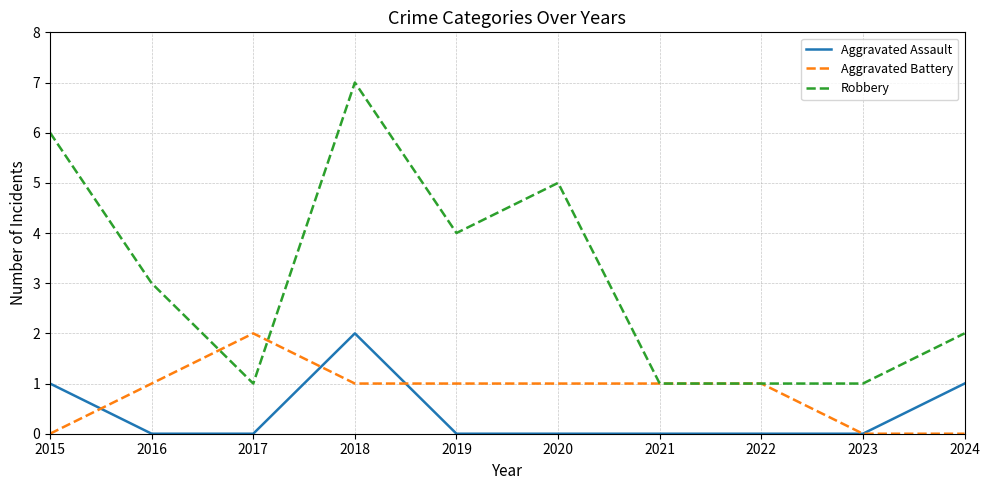

Which series has the largest range (max minus min)?

Robbery